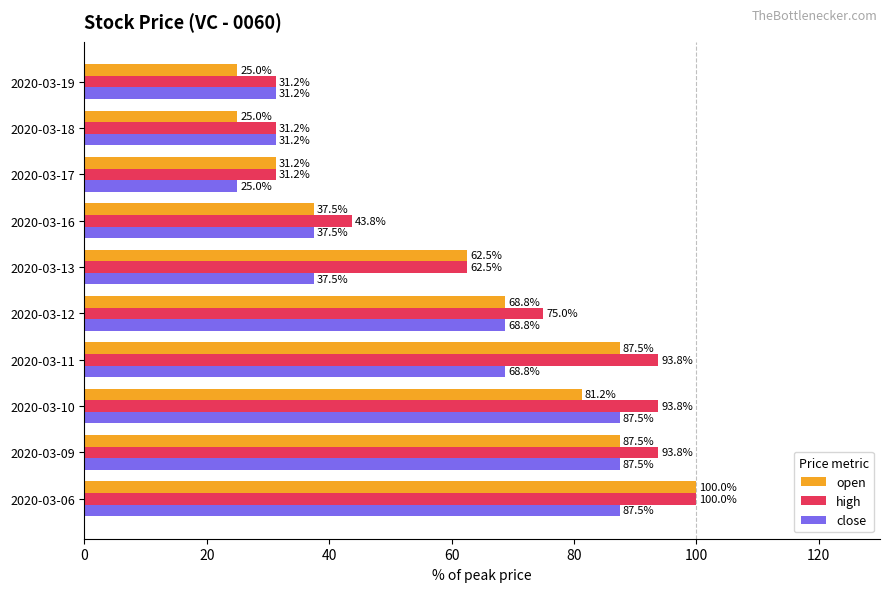

True or false: high has a value of 31.2 at 2020-03-17.

True